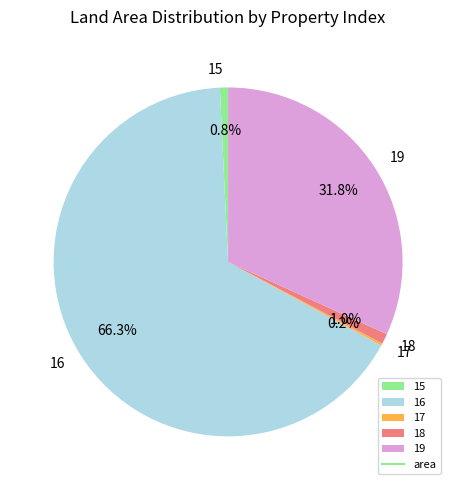

To the nearest percent, what is the combined percentage of 19 and 15?

33%